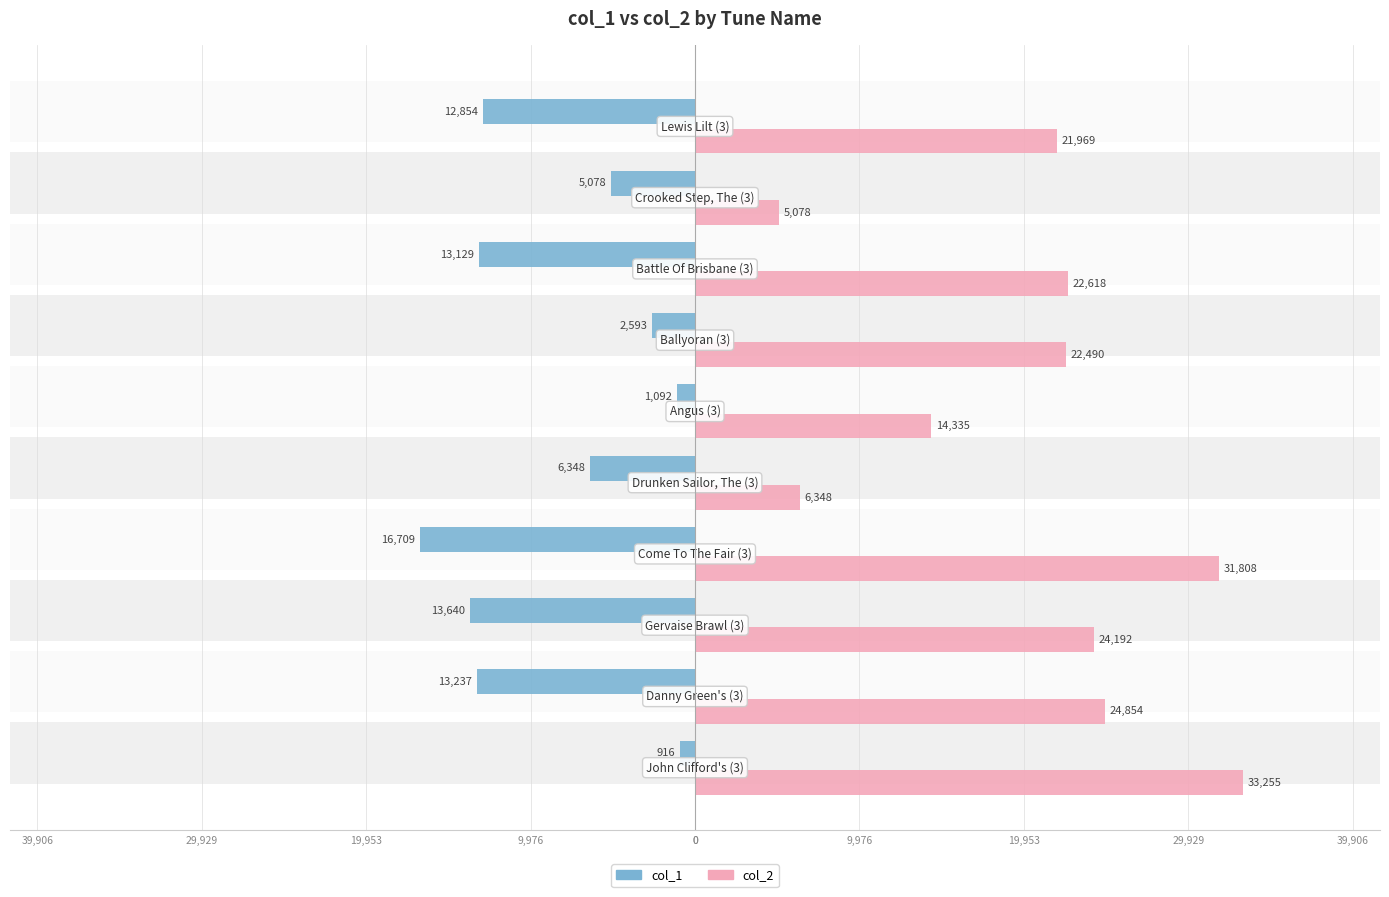

List the series in order of their peak value, lowest first.

col_1, col_2